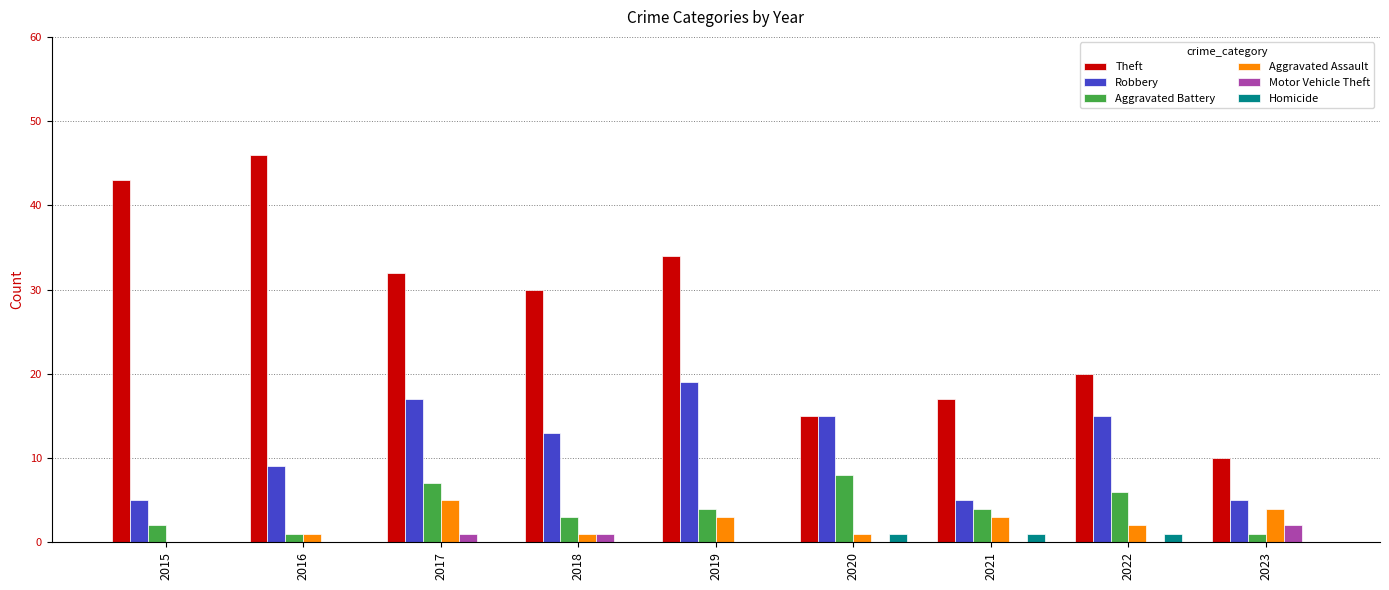

What is the maximum value shown in the chart?

46